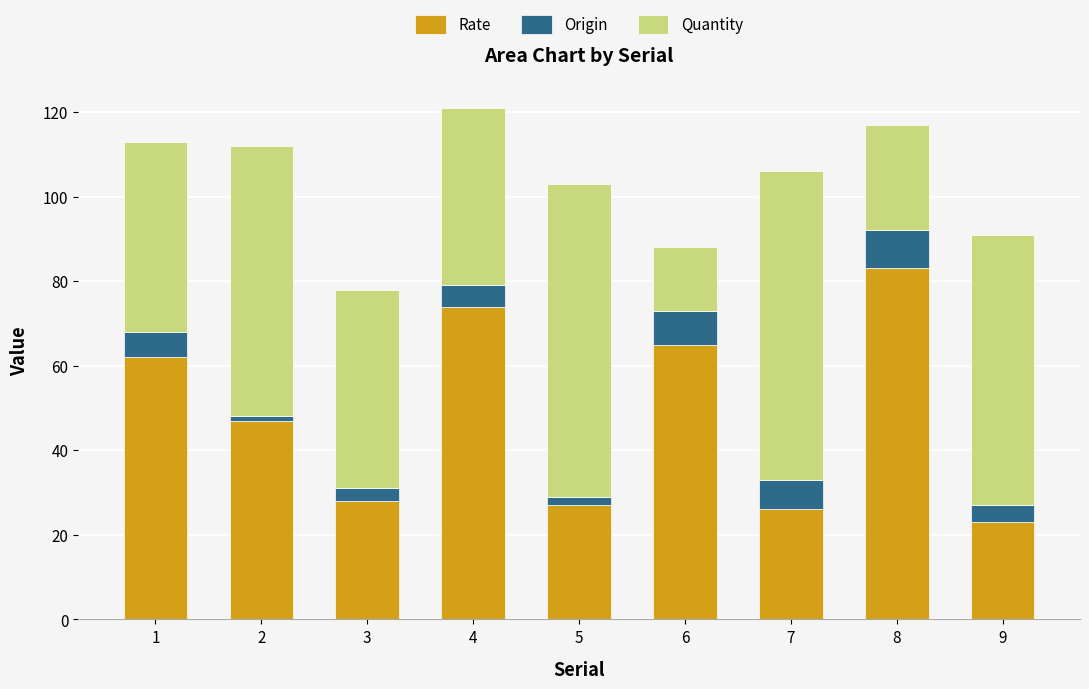

At which category is the sum across all series the highest?

4